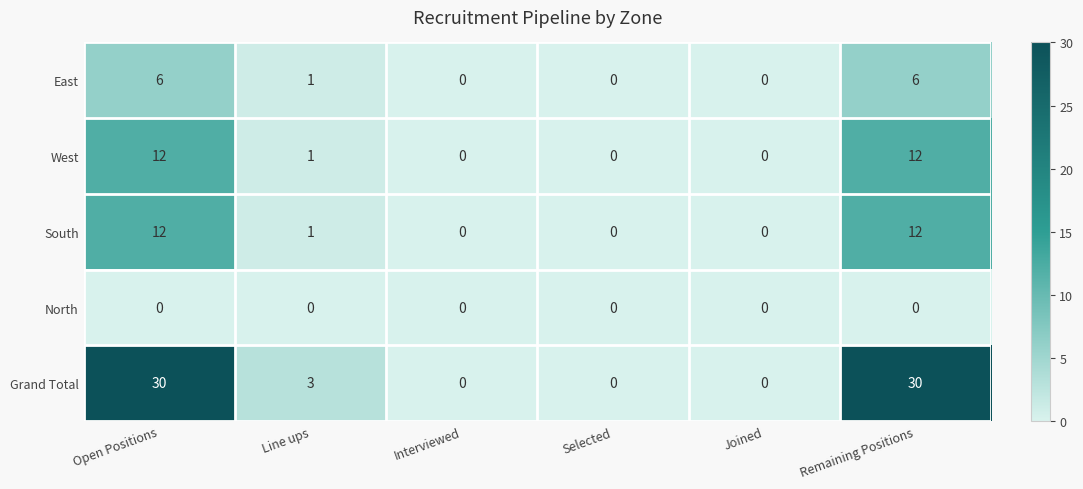

What is the highest value of the East series?

6